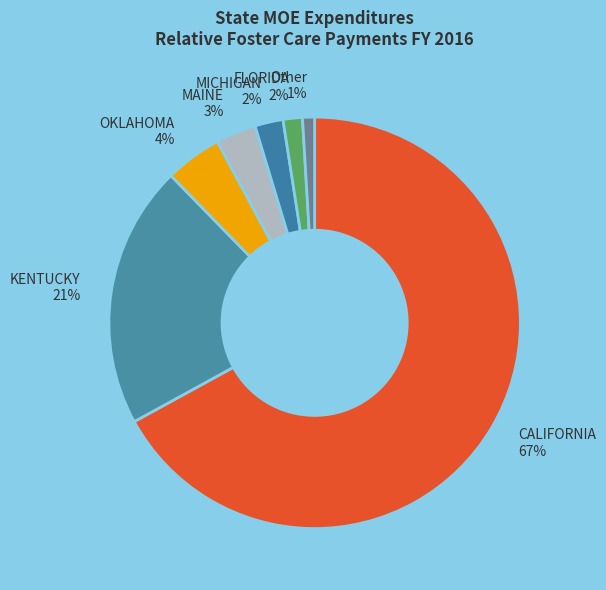

Combined, do CALIFORNIA 67% and FLORIDA 2% account for over 50%?

Yes